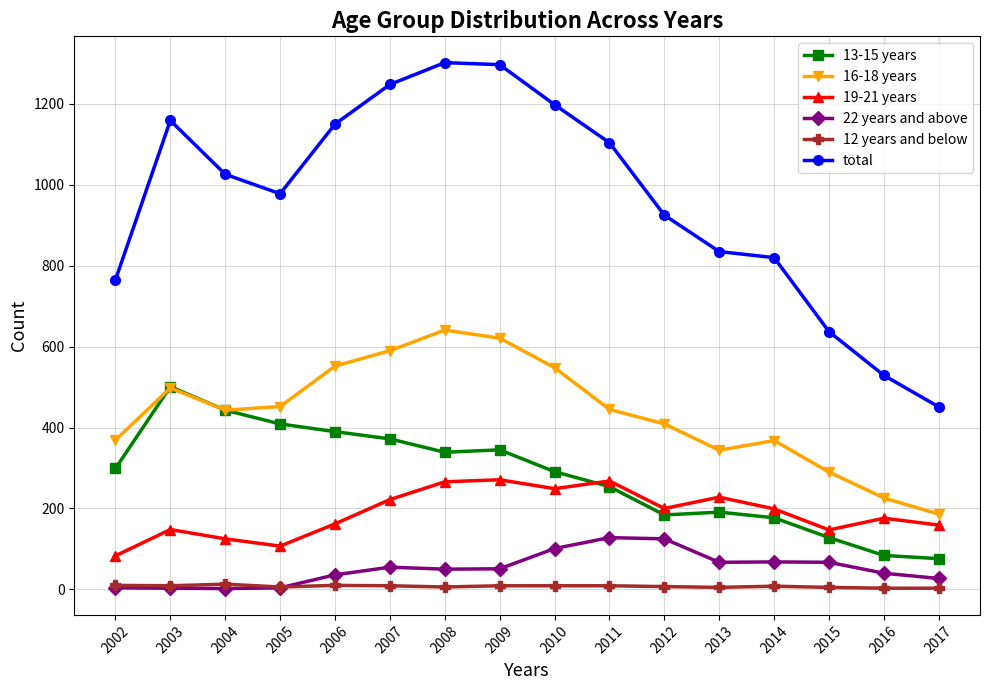

Does the chart display data point markers on the line(s)?

Yes